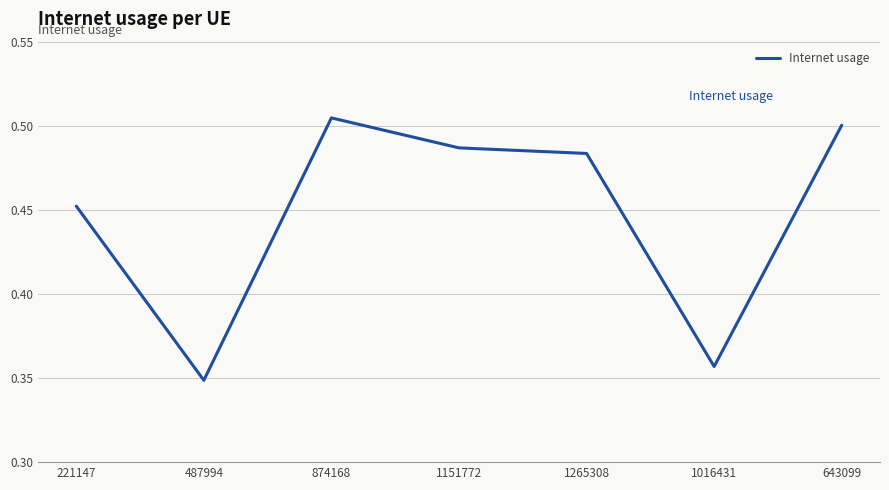

At which category does the data reach its first local peak?

874168